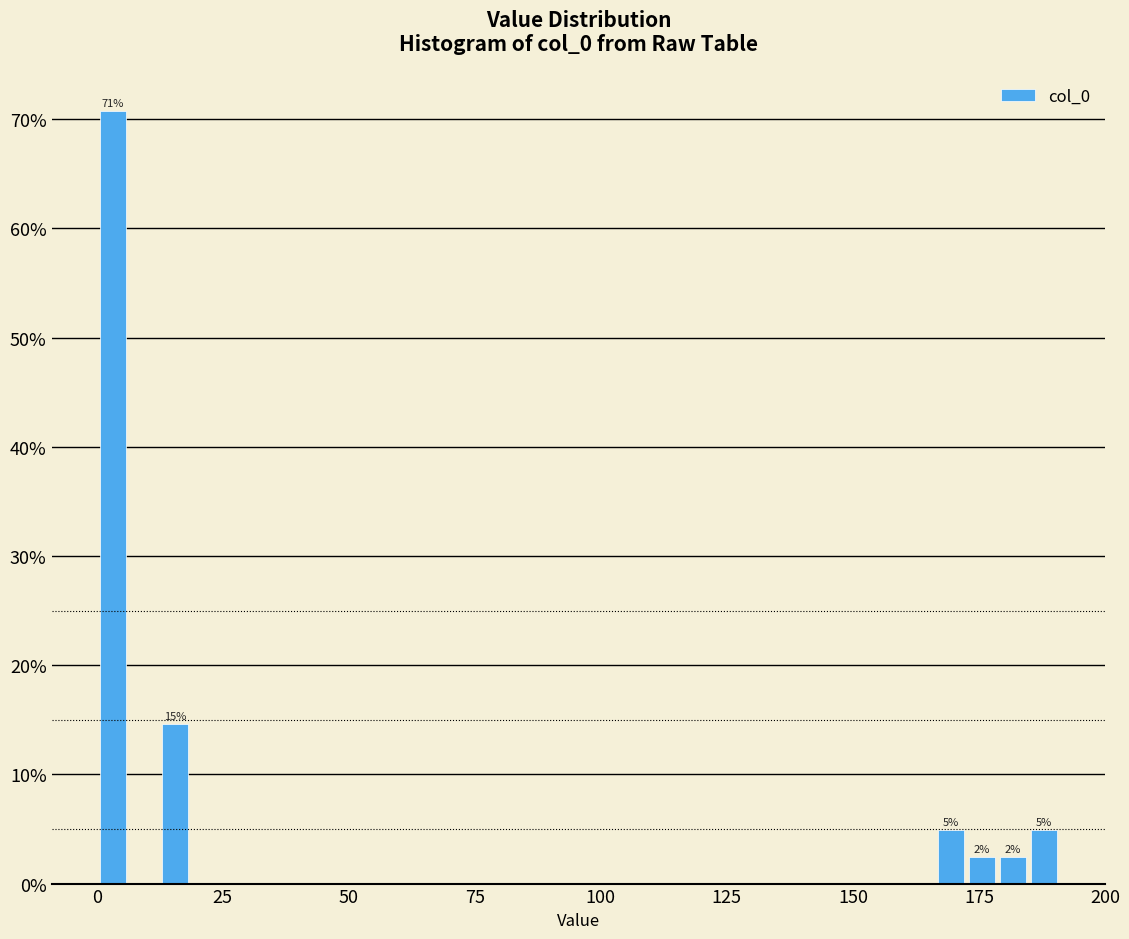

Around what value on the x-axis is the tallest bar? Give the approximate position of its centre, as read against the axis.

5